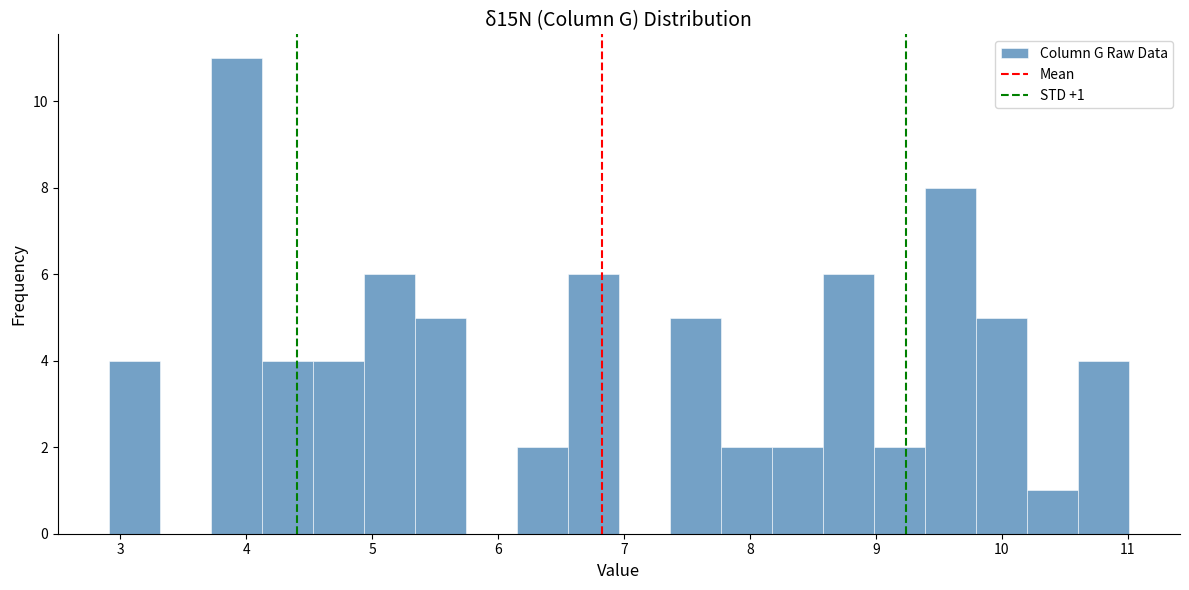

Over which range of the x-axis is the bar tallest?

3.7 to 4.1